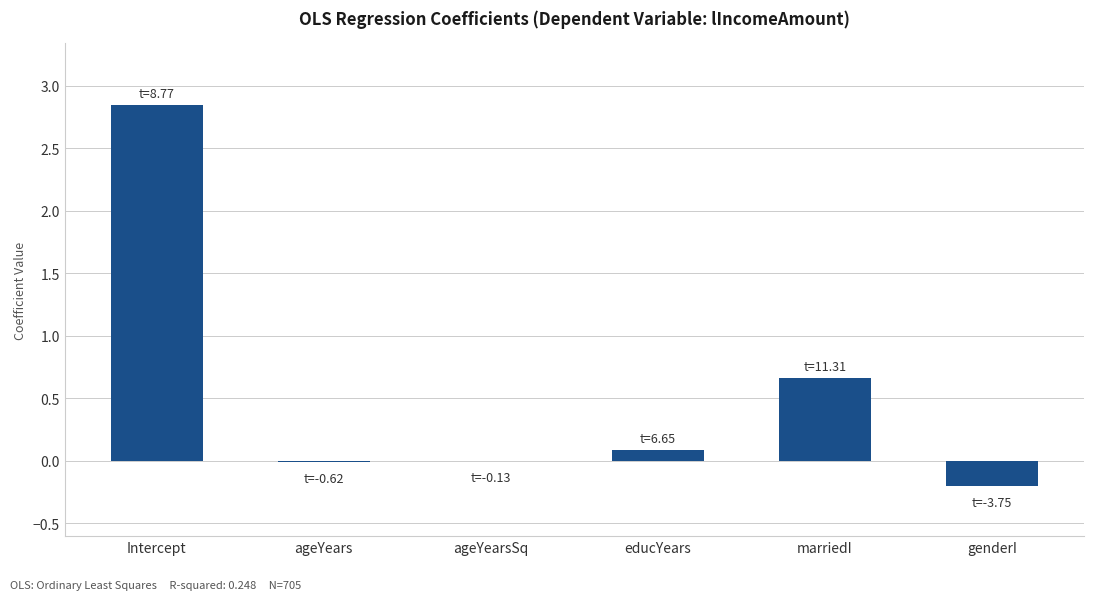

Which label corresponds to the largest value in the chart?

Intercept